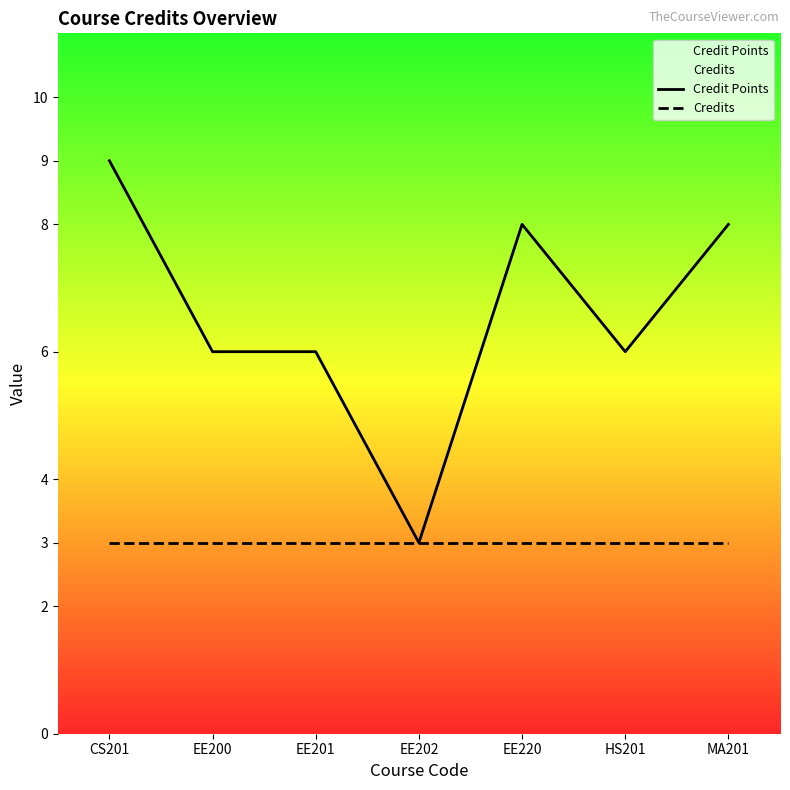

How many lines are shown in the chart?

2